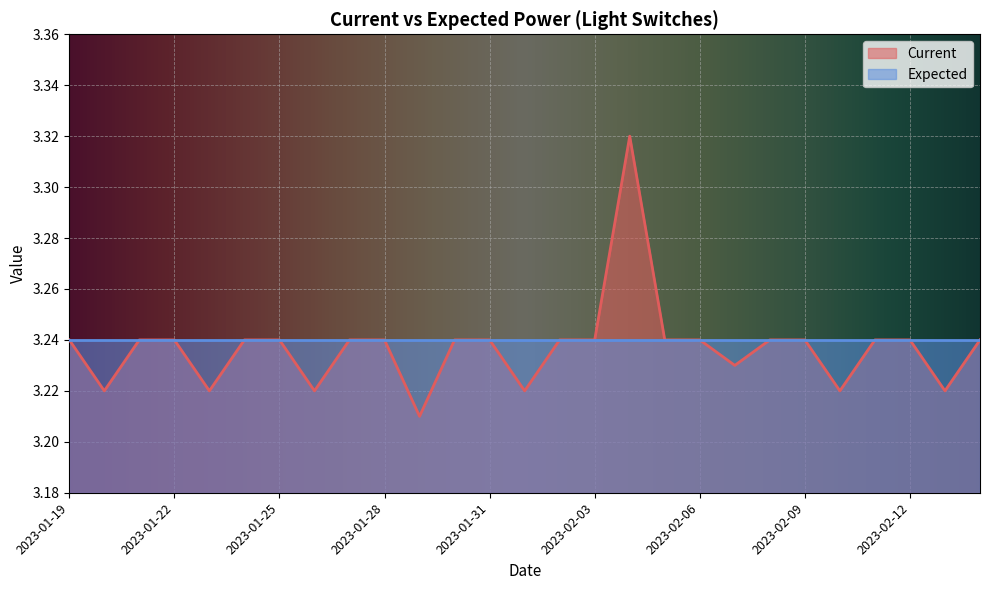

Reading left to right, transcribe all the data shown in this chart.

3.2	3.2	3.2	3.2	3.2	3.2	3.2	3.2	3.2	3.2	3.2	3.2	3.2	3.2	3.2	3.2	3.3	3.2	3.2	3.2	3.2	3.2	3.2	3.2	3.2	3.2	3.2